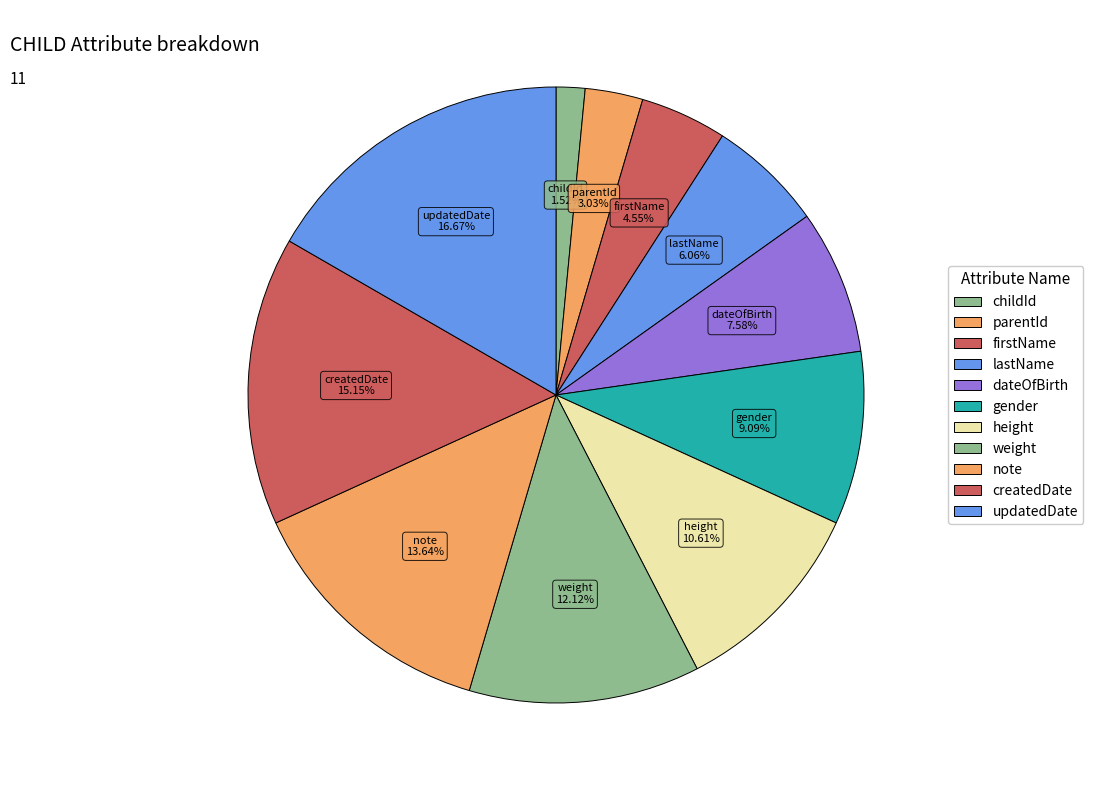

Does childId represent more than half of the total?

No